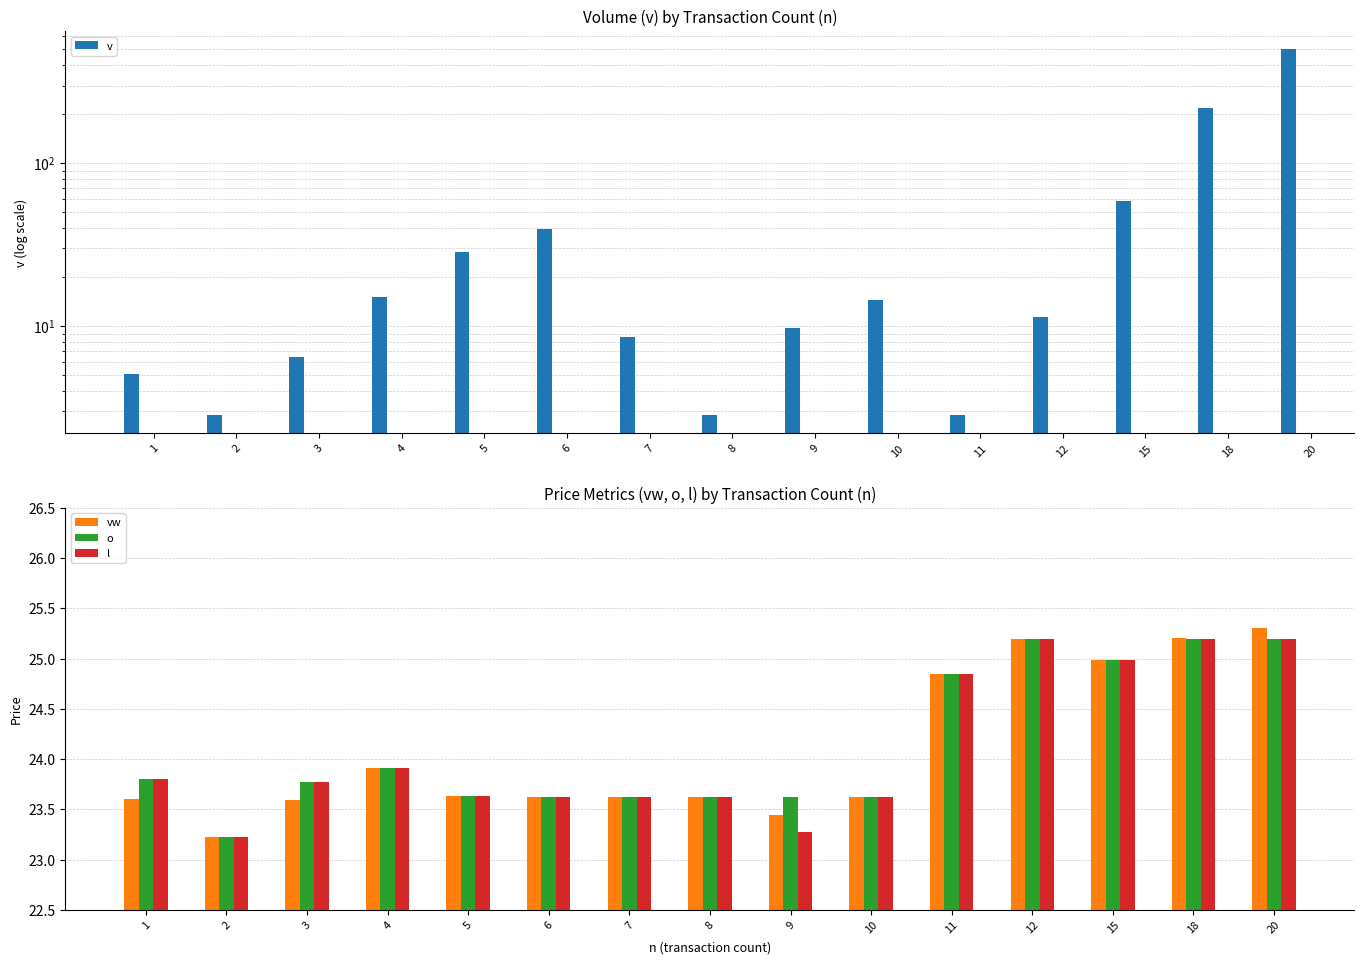

What is the lowest value of the l series?

23.2